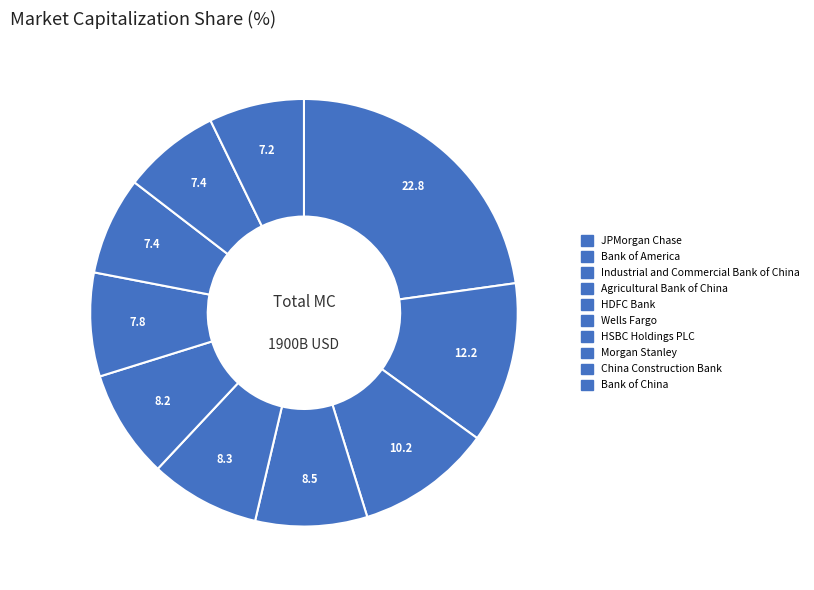

How many slices are in this pie chart?

10